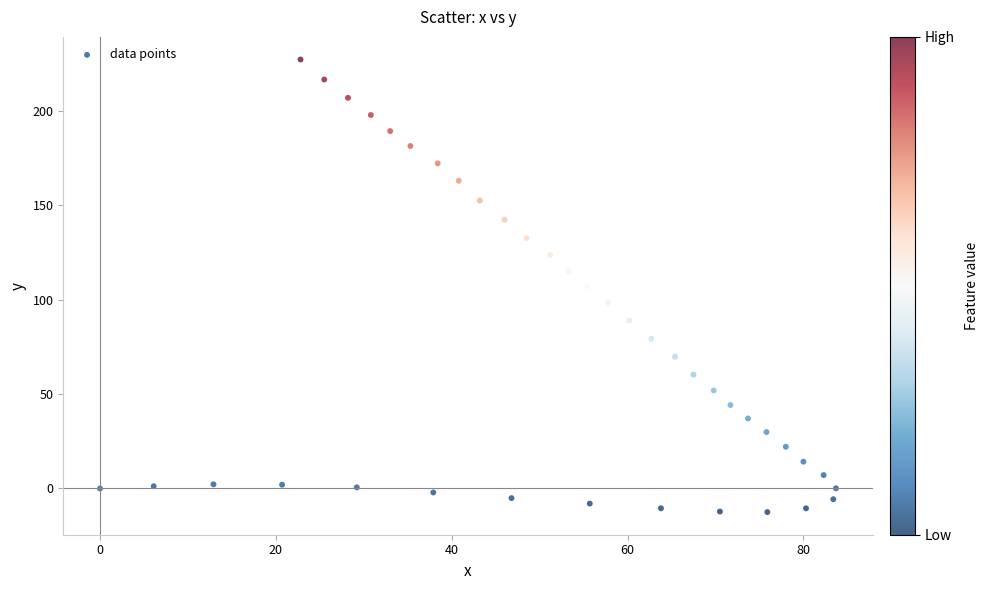

What is the range of X values (max minus min)?

83.7